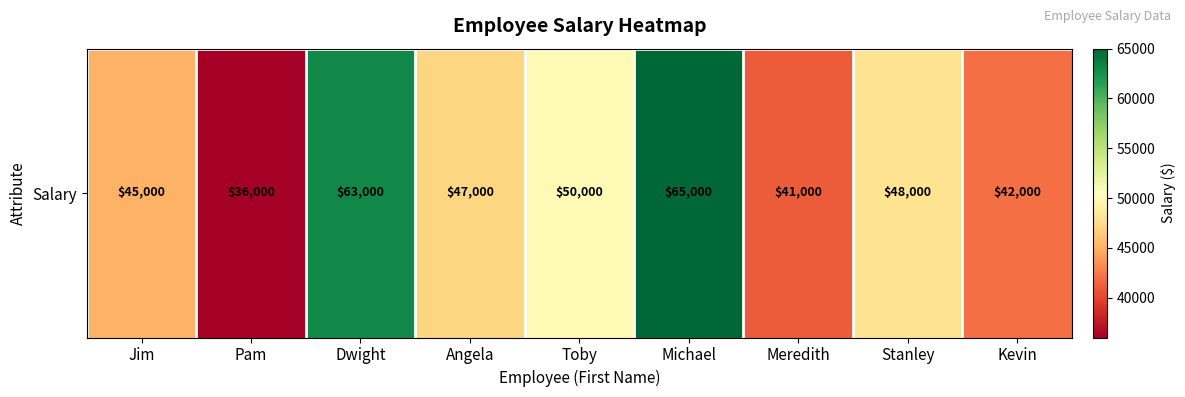

At which label does the data first exceed 47000?

Dwight